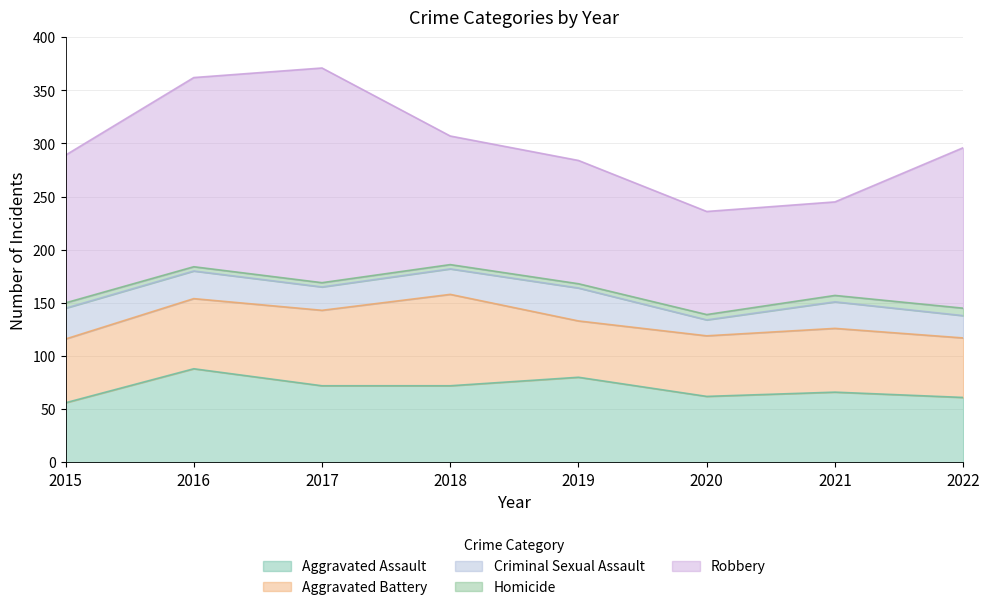

What is the average value of the Robbery series?

136